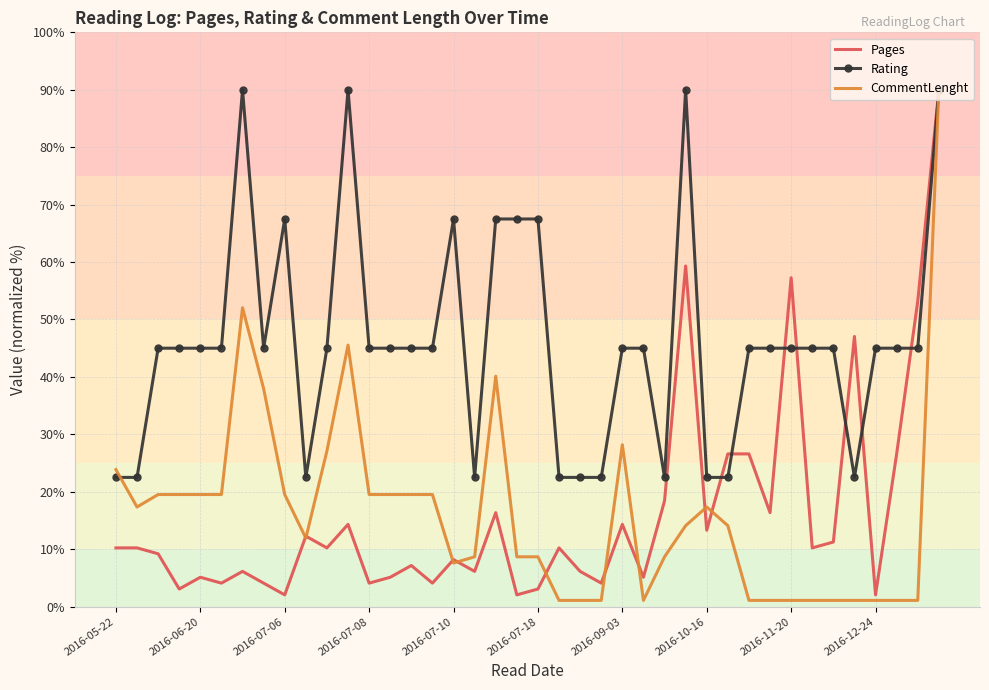

Which series has the largest total across all categories?

Rating